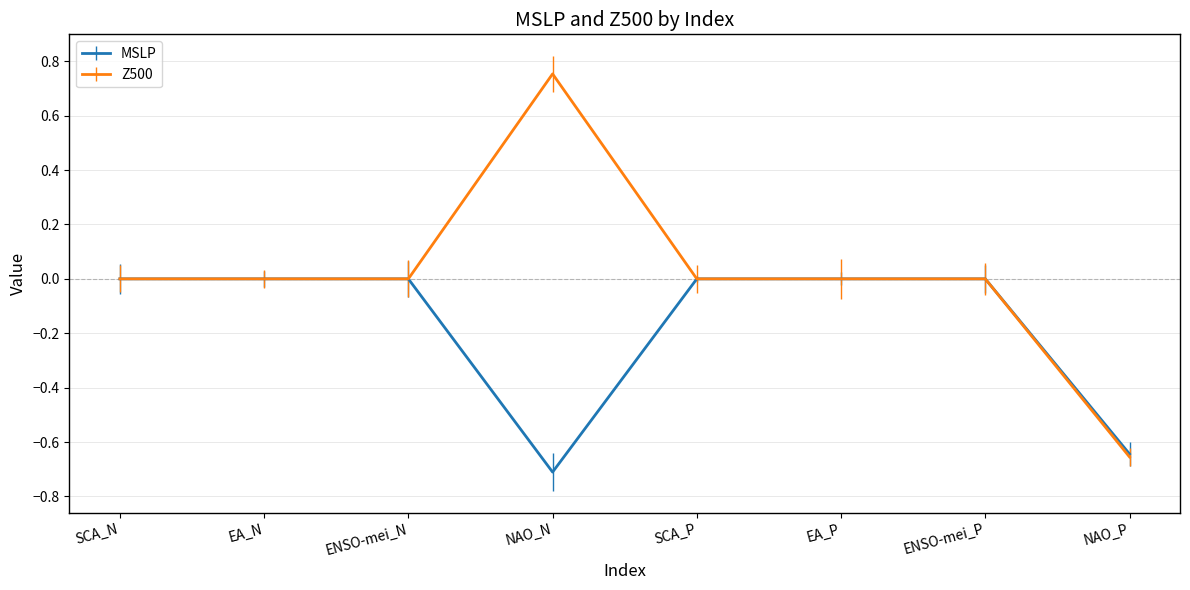

At which category does the chart reach its peak across all series?

NAO_N